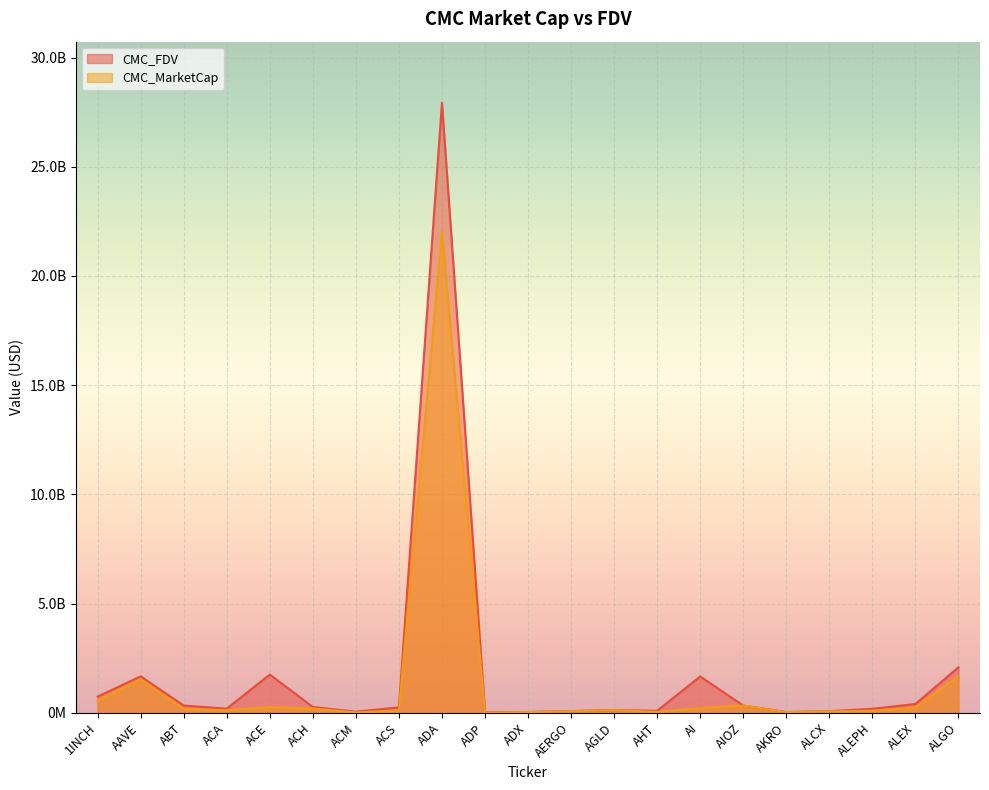

True or false: CMC_MarketCap and CMC_FDV cross at least once.

False